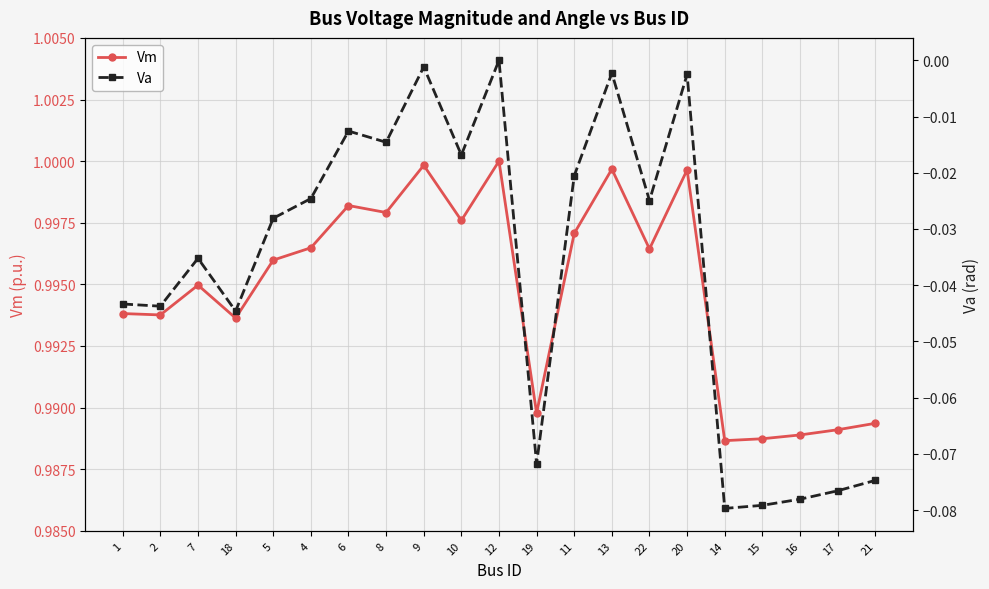

What value does the Va series have at 21?

-0.1